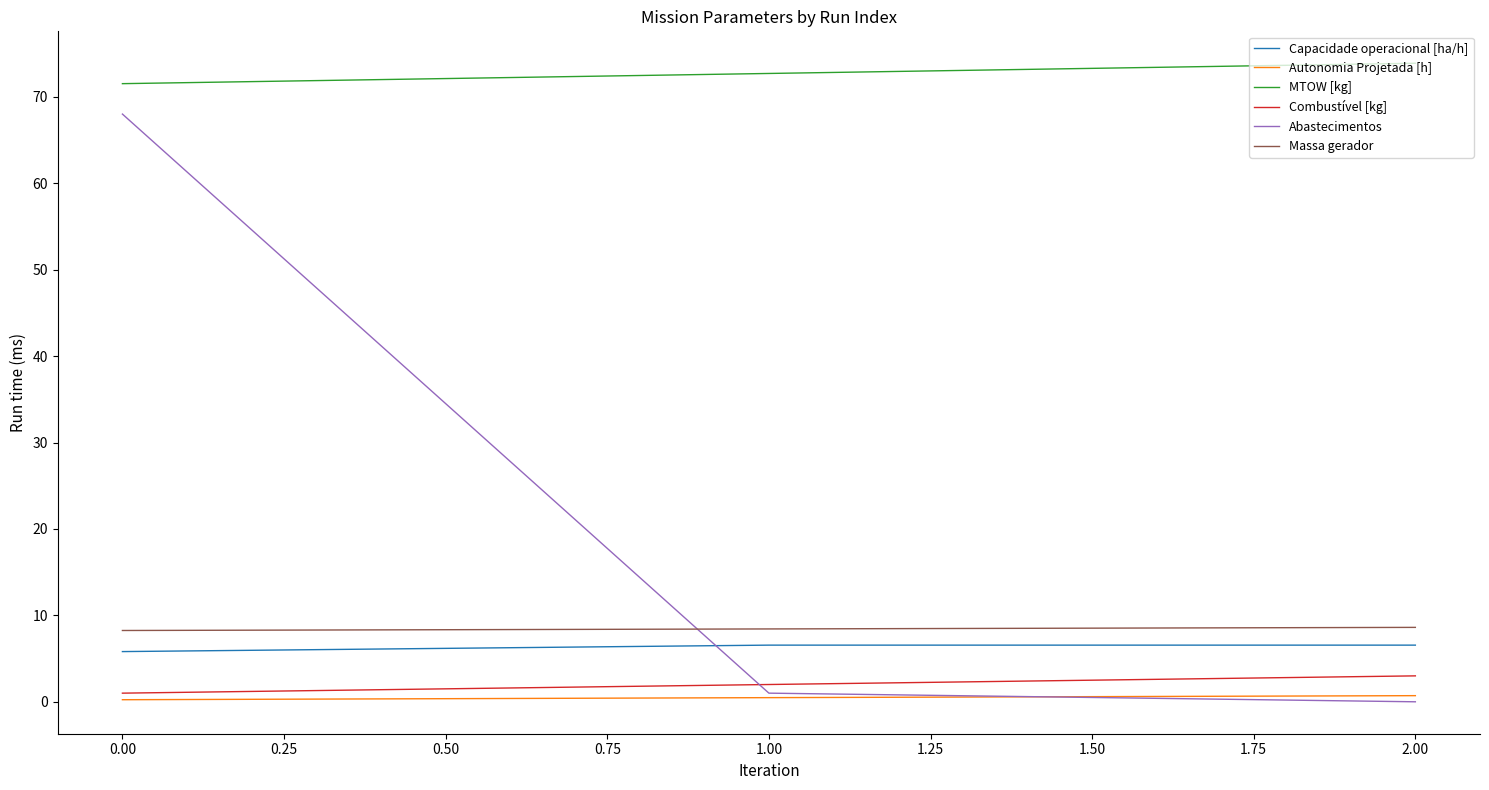

The value of MTOW [kg] at 1.00 is 72.7. True or false?

True